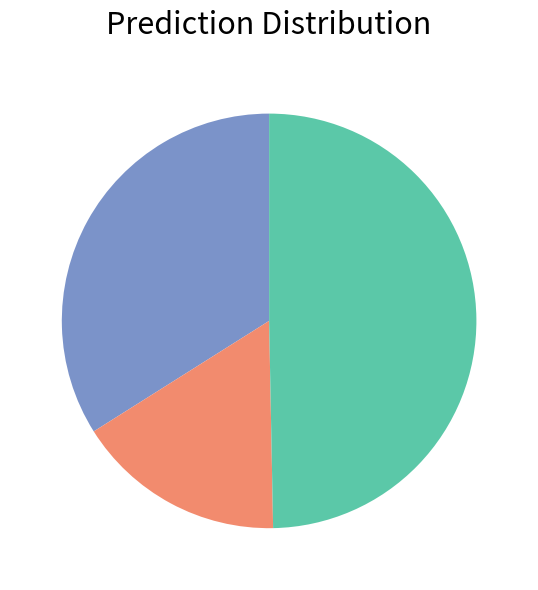

Count the number of slices in the pie.

3